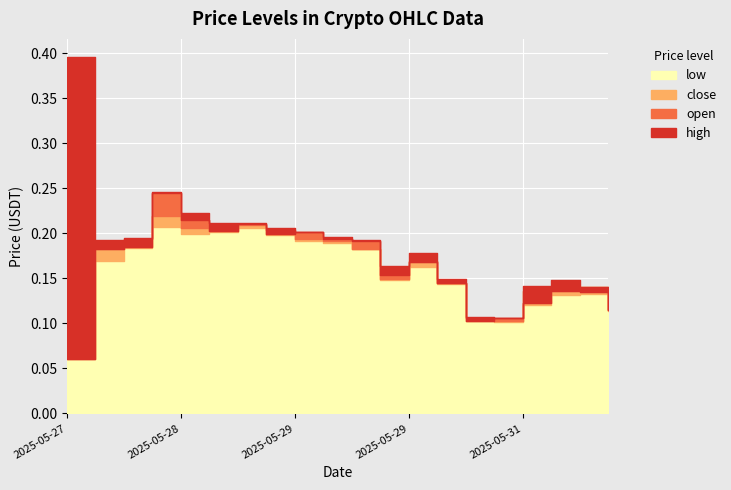

Reading right to left, what are all the values shown in this chart?

open: 0.1	0.1	0.1	0.1	0.1	0.1	0.1	0.2	0.2	0.2	0.2	0.2	0.2	0.2	0.2	0.2	0.2	0.2	0.2	0.1
high: 0.1	0.1	0.1	0.1	0.1	0.1	0.1	0.2	0.2	0.2	0.2	0.2	0.2	0.2	0.2	0.2	0.2	0.2	0.2	0.4
low: 0.1	0.1	0.1	0.1	0.1	0.1	0.1	0.2	0.1	0.2	0.2	0.2	0.2	0.2	0.2	0.2	0.2	0.2	0.2	0.1
close: 0.1	0.1	0.1	0.1	0.1	0.1	0.1	0.2	0.1	0.2	0.2	0.2	0.2	0.2	0.2	0.2	0.2	0.2	0.2	0.2